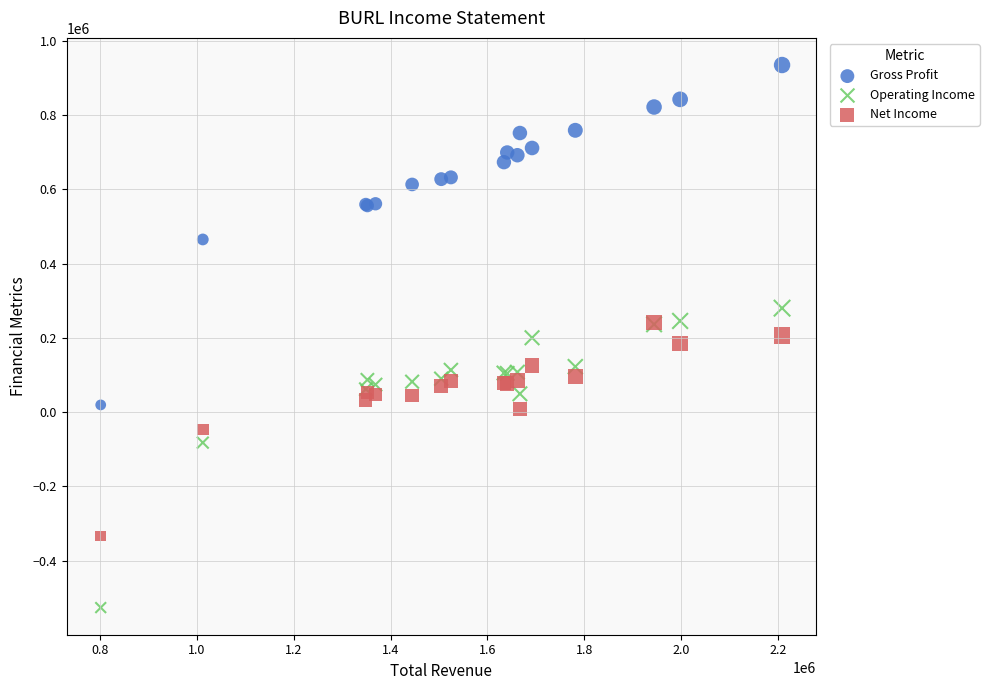

In the Operating Income series, what Y value is closest to -123350?

-82300